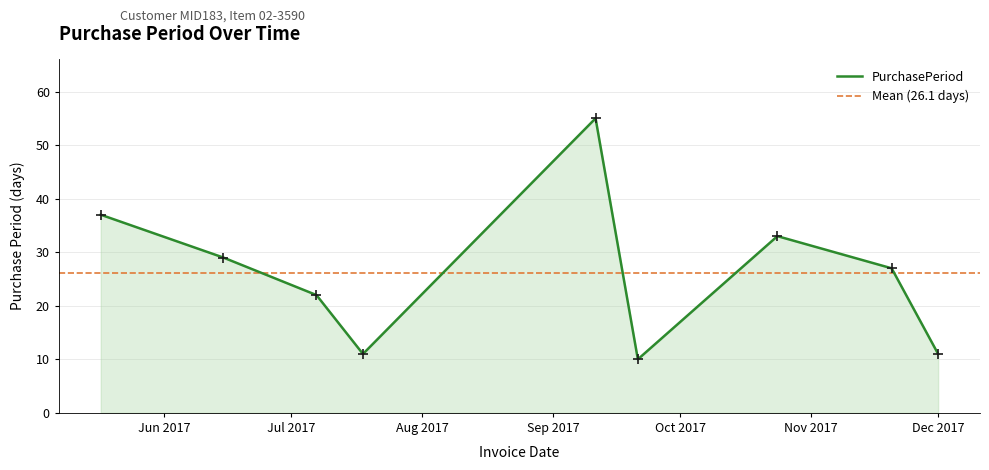

Between 2017-12-01 and 2017-07-18, which is larger?

2017-12-01